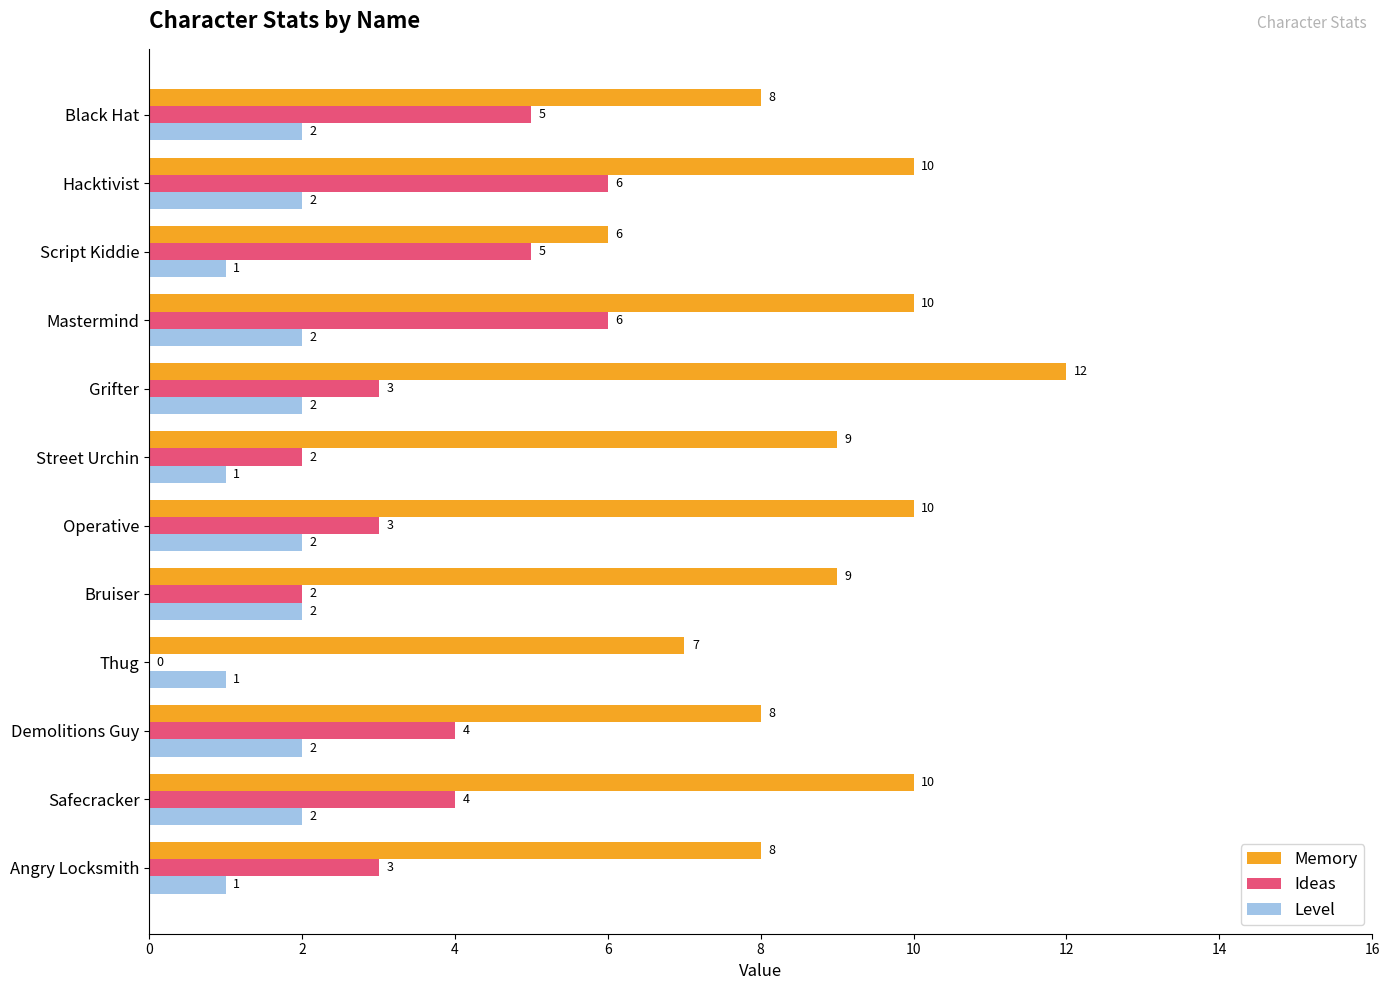

What is the greatest value displayed?

12